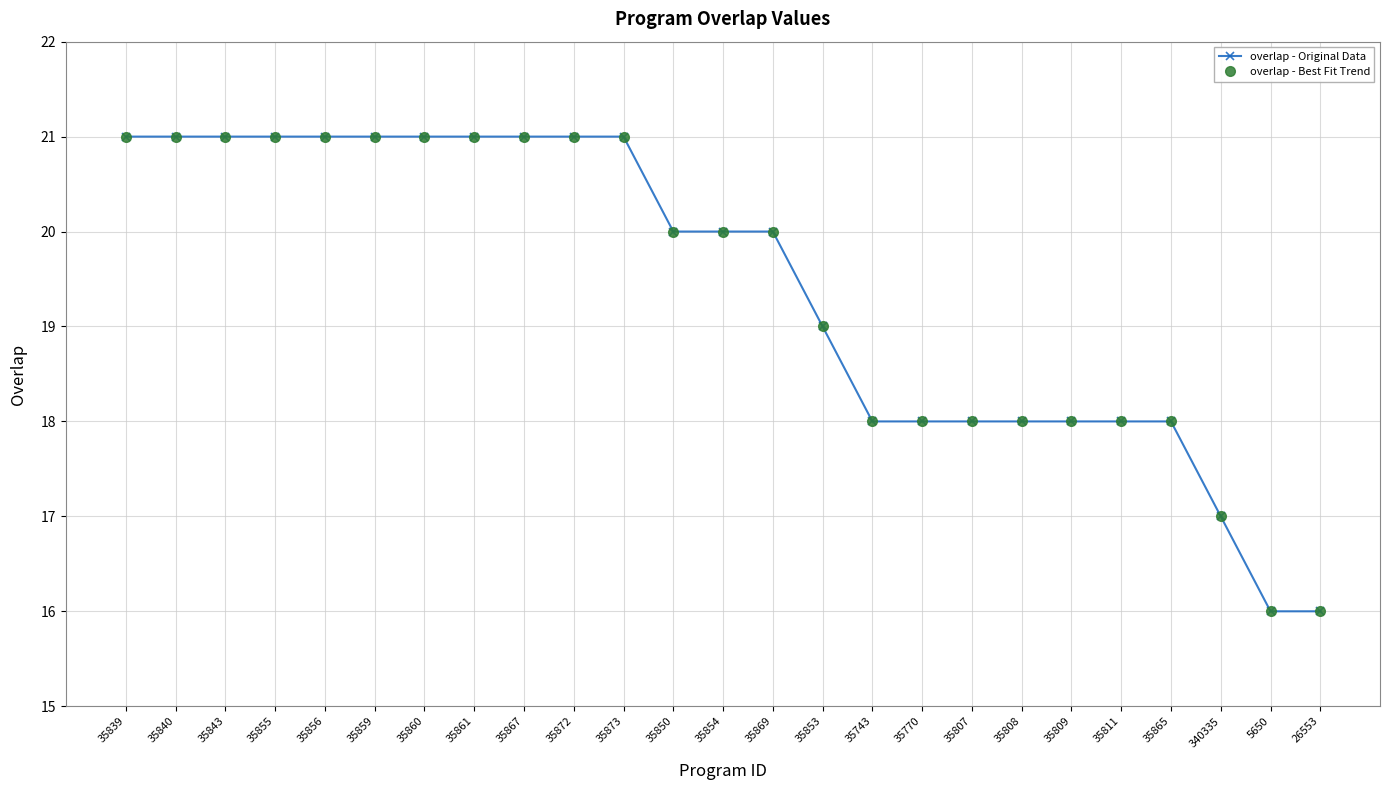

Which series has the largest range (max minus min)?

overlap - Original Data